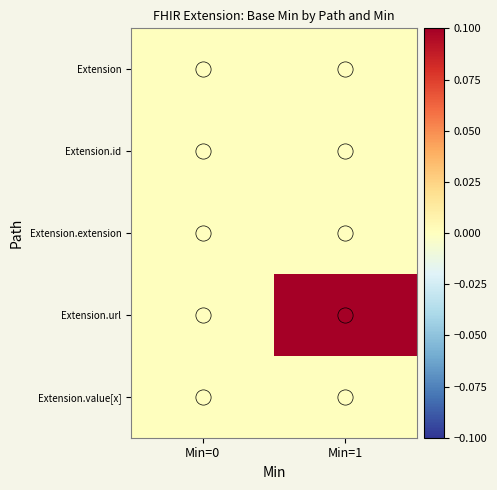

What is the total value across all series at Min=1?

1